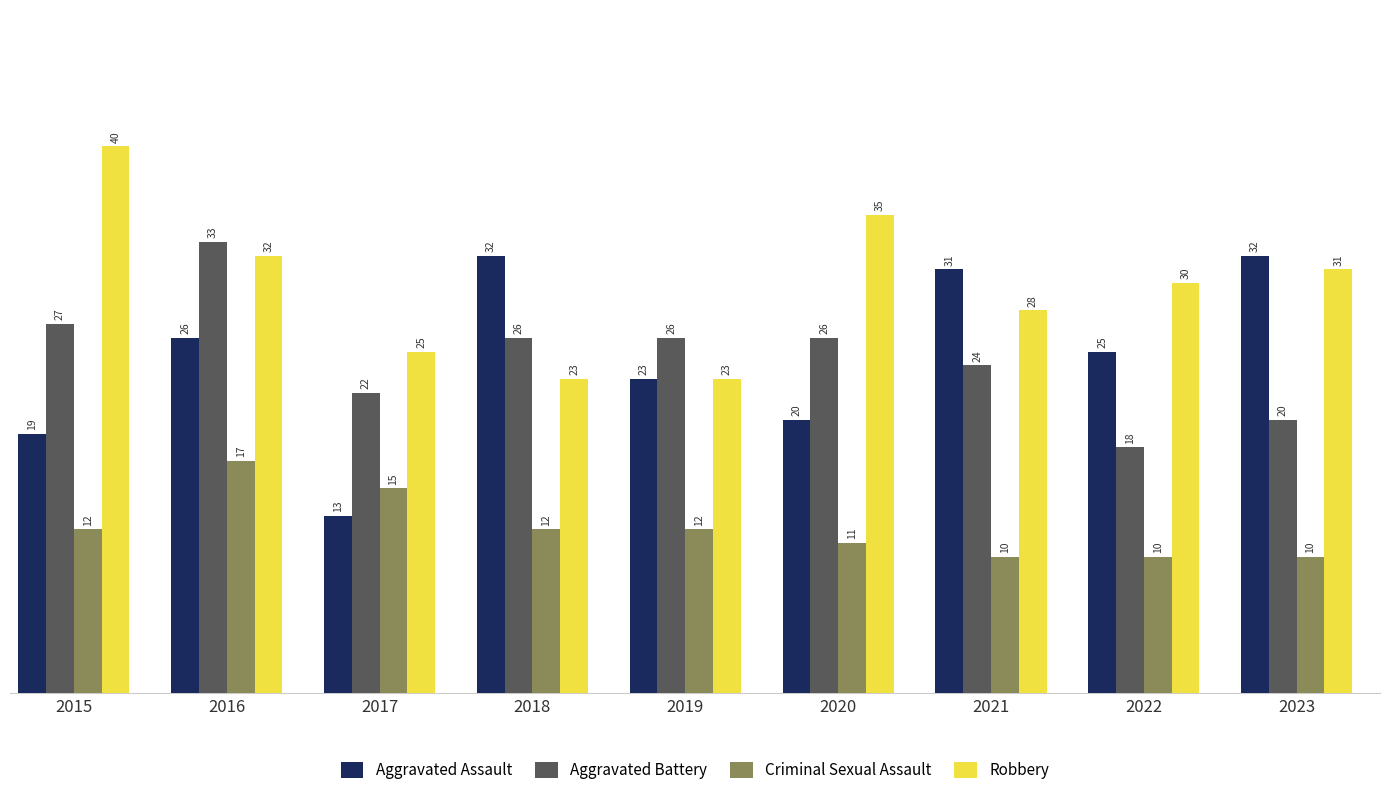

How many values in the Criminal Sexual Assault series are below 12?

4